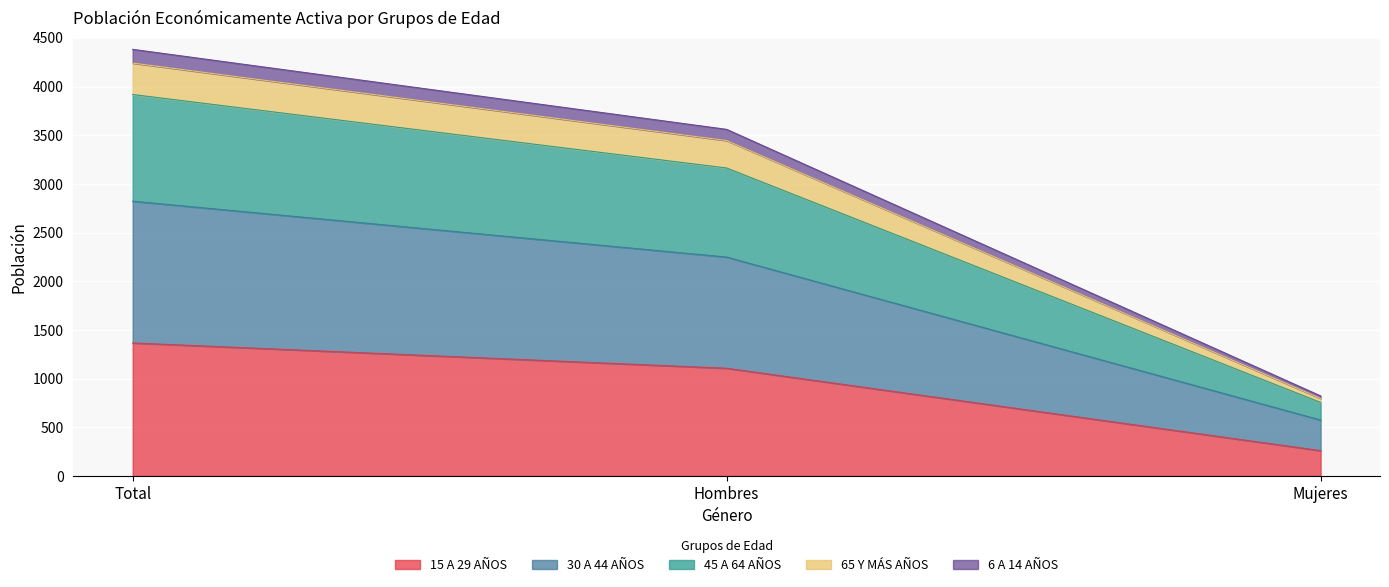

What are all the series names shown in the legend?

15 A 29 AÑOS, 30 A 44 AÑOS, 45 A 64 AÑOS, 65 Y MÁS AÑOS, 6 A 14 AÑOS